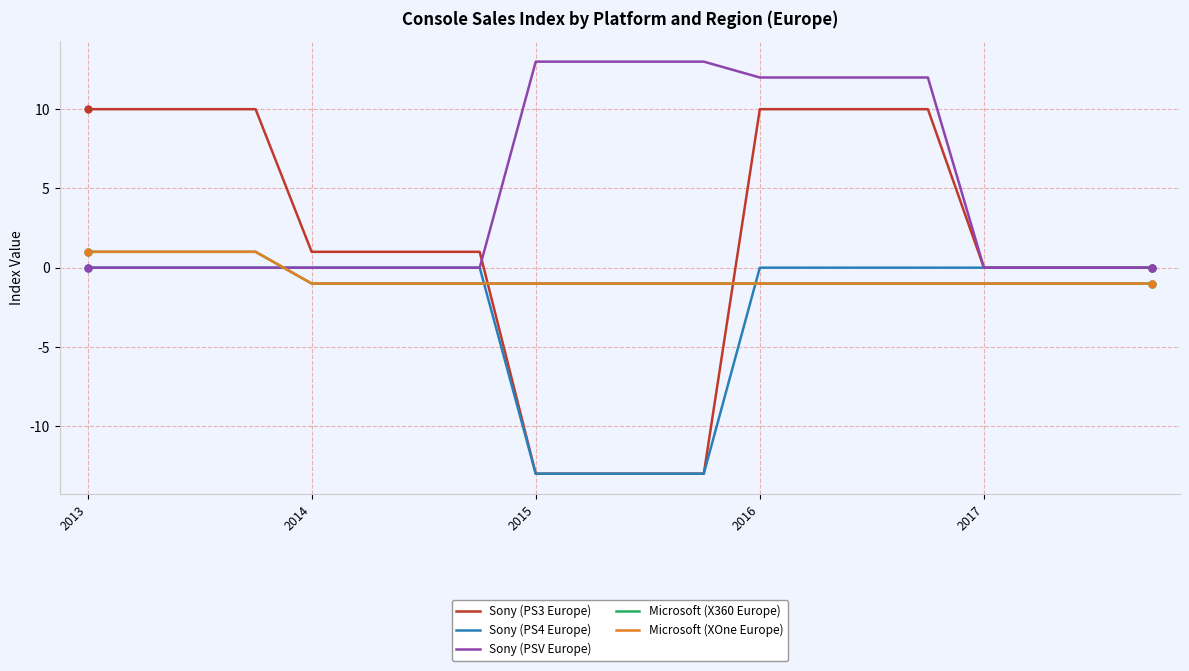

Does the chart display data point markers on the line(s)?

No